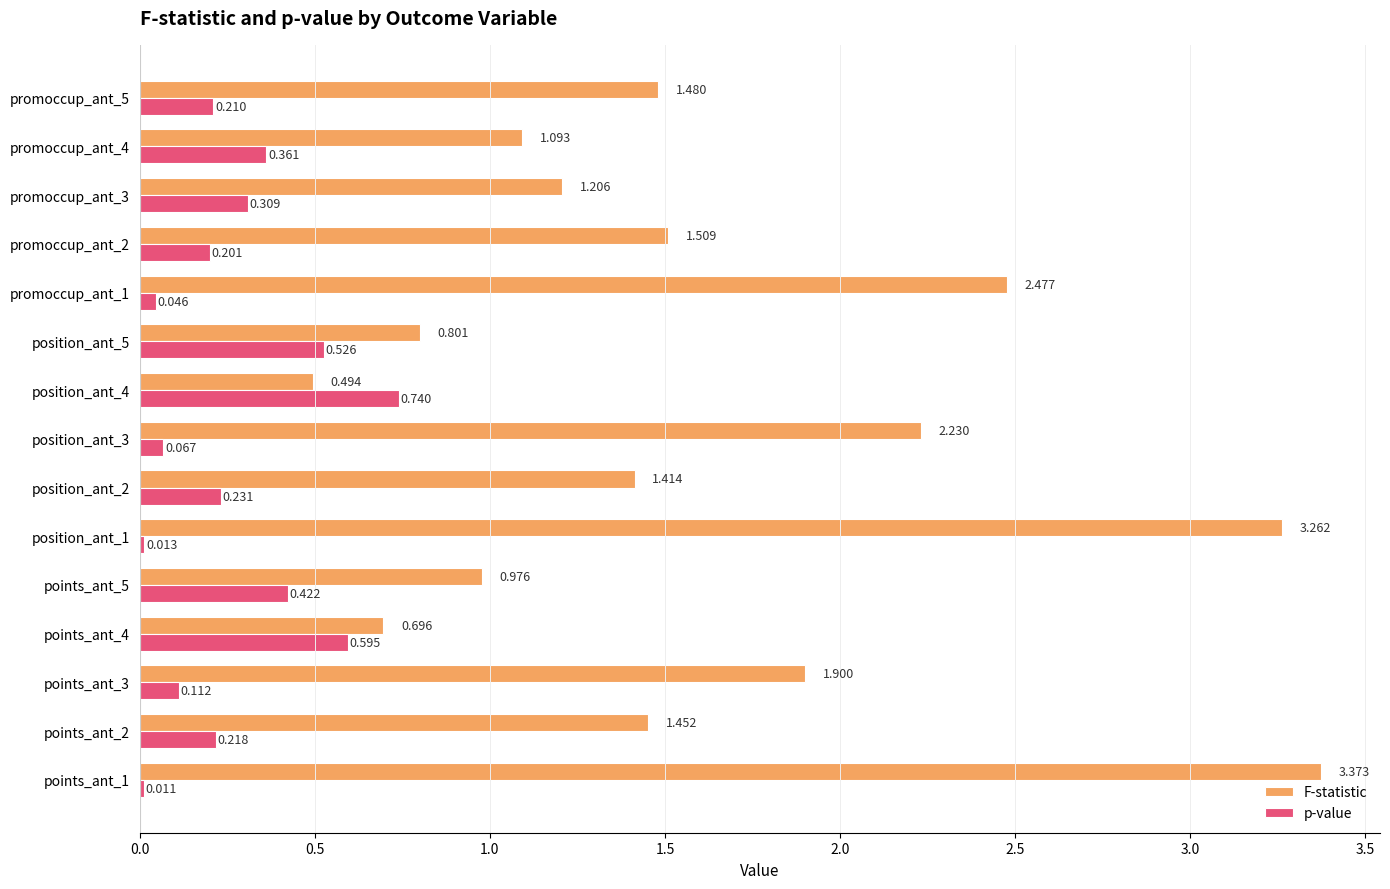

At how many categories does at least one series exceed 2?

4